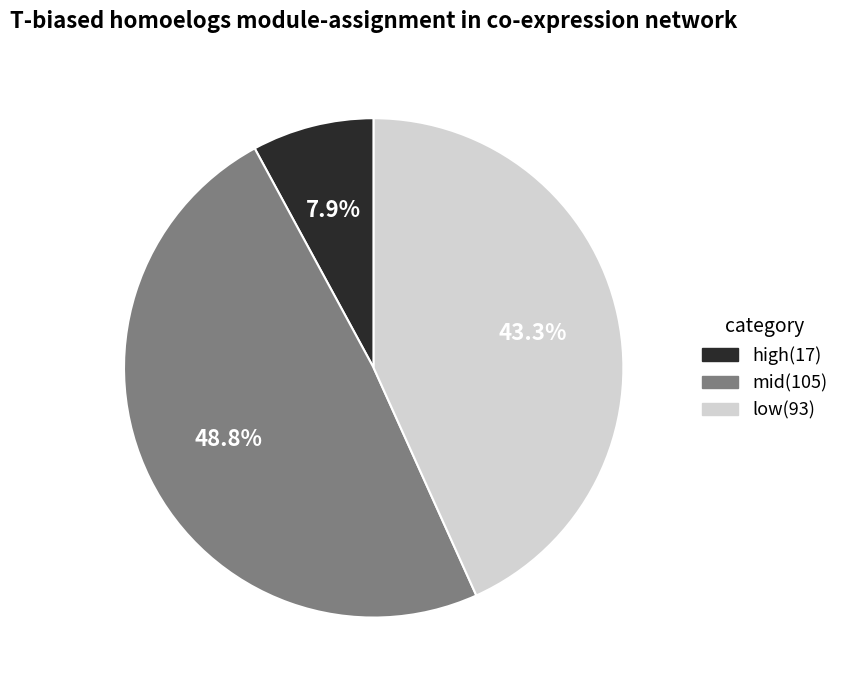

What is the smallest slice in the pie chart?

high(17)